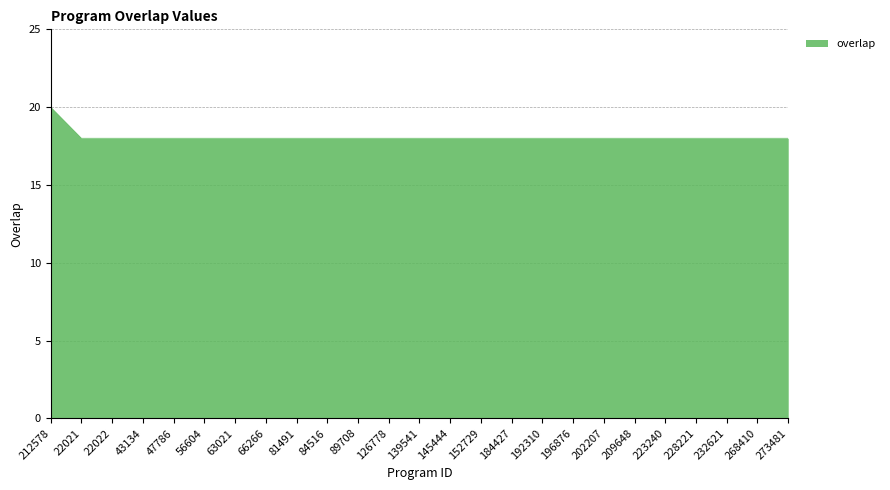

Does the chart have visible grid lines?

Yes